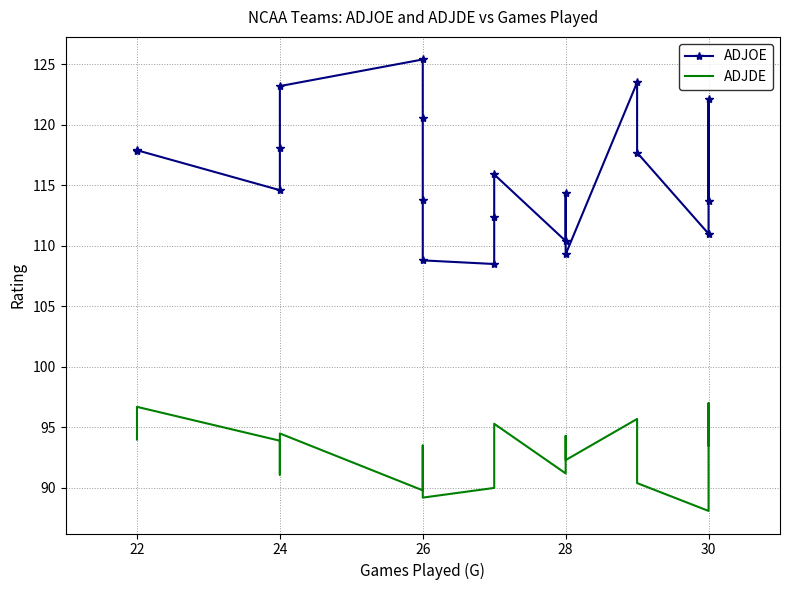

Reading left to right, what are all the values shown in this chart?

ADJOE: 117.8	117.9	114.6	118.1	123.2	125.4	120.6	113.8	108.8	108.5	112.4	115.9	110.4	114.4	109.3	123.5	117.7	111.0	122.1	113.7
ADJDE: 94.0	96.7	93.9	91.1	94.5	89.8	90.9	93.5	89.2	90.0	92.9	95.3	91.2	94.3	92.3	95.7	90.4	88.1	97.0	93.5